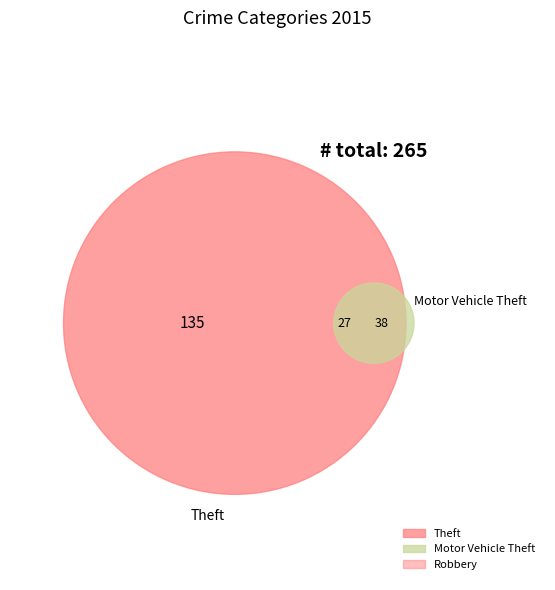

Does Theft account for over 50% of the chart?

Yes